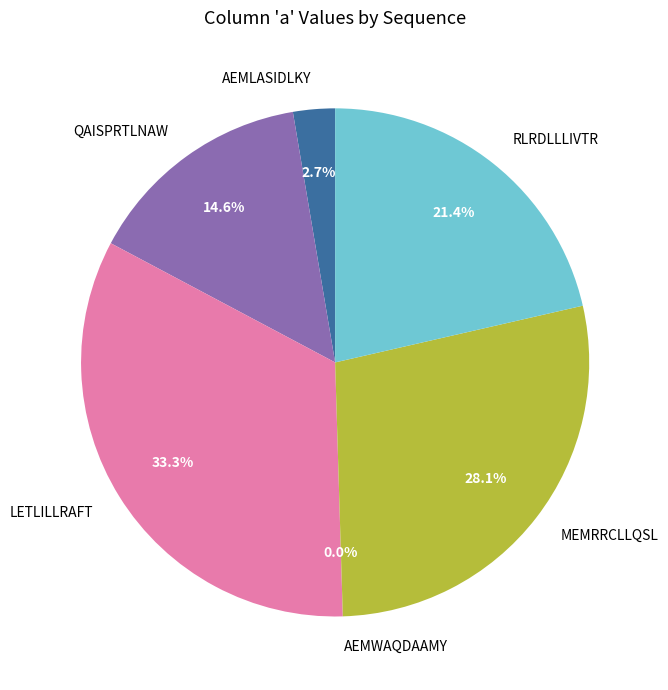

True or false: RLRDLLLIVTR accounts for 9% of the total.

False